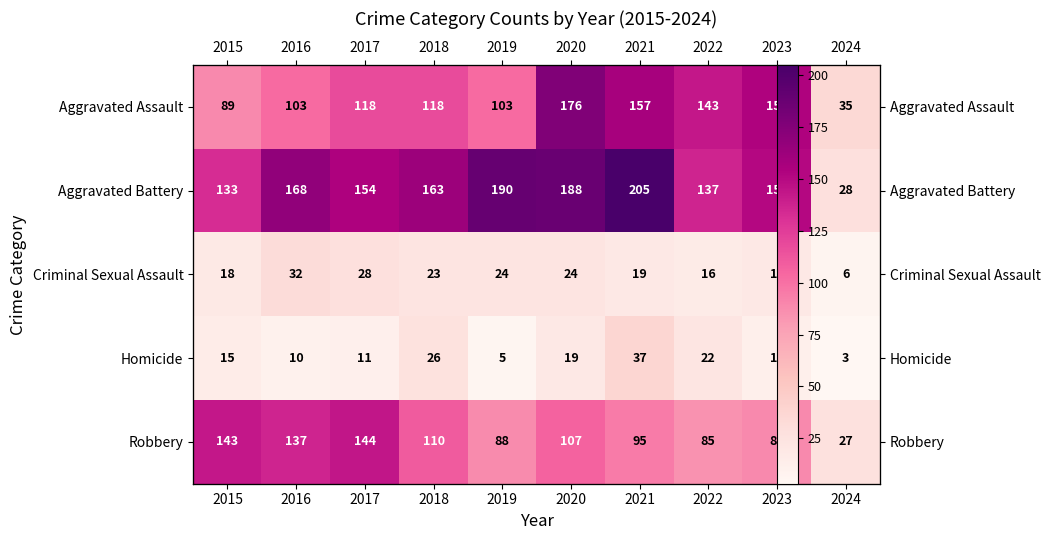

What is the spread (max minus min) of values at 2017?

143